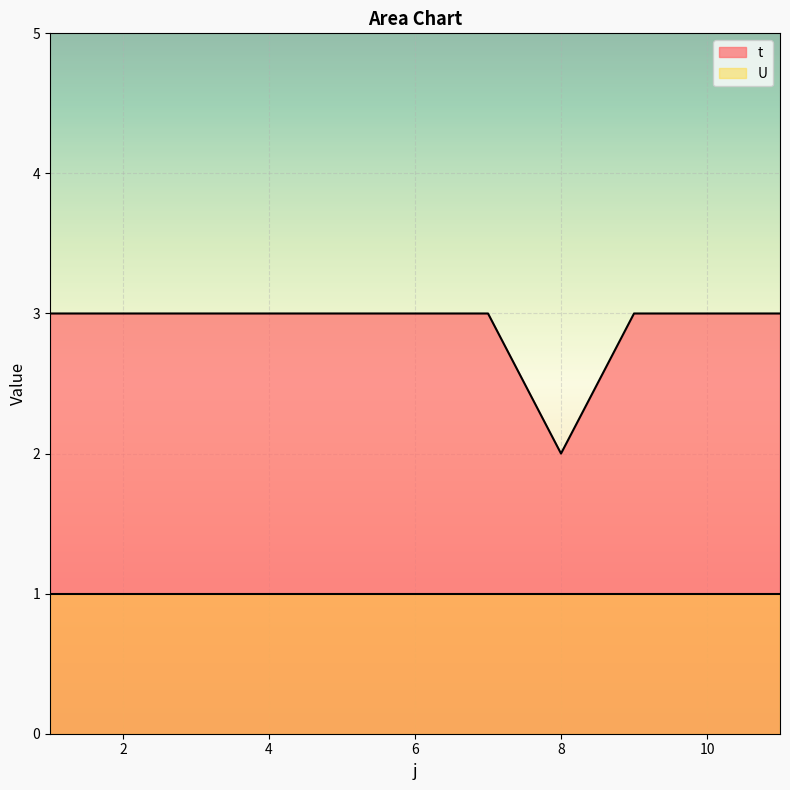

List the labels in order of value, smallest first.

8, 1, 2, 3, 4, 5, 6, 7, 9, 10, 11